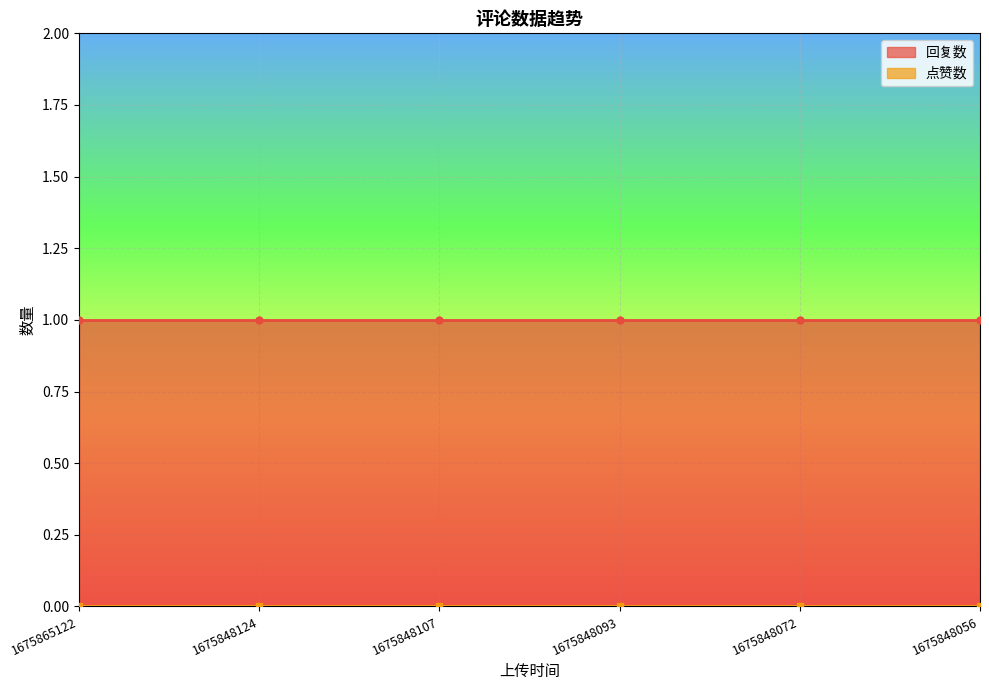

What is the total value across all series at 1675848072?

1